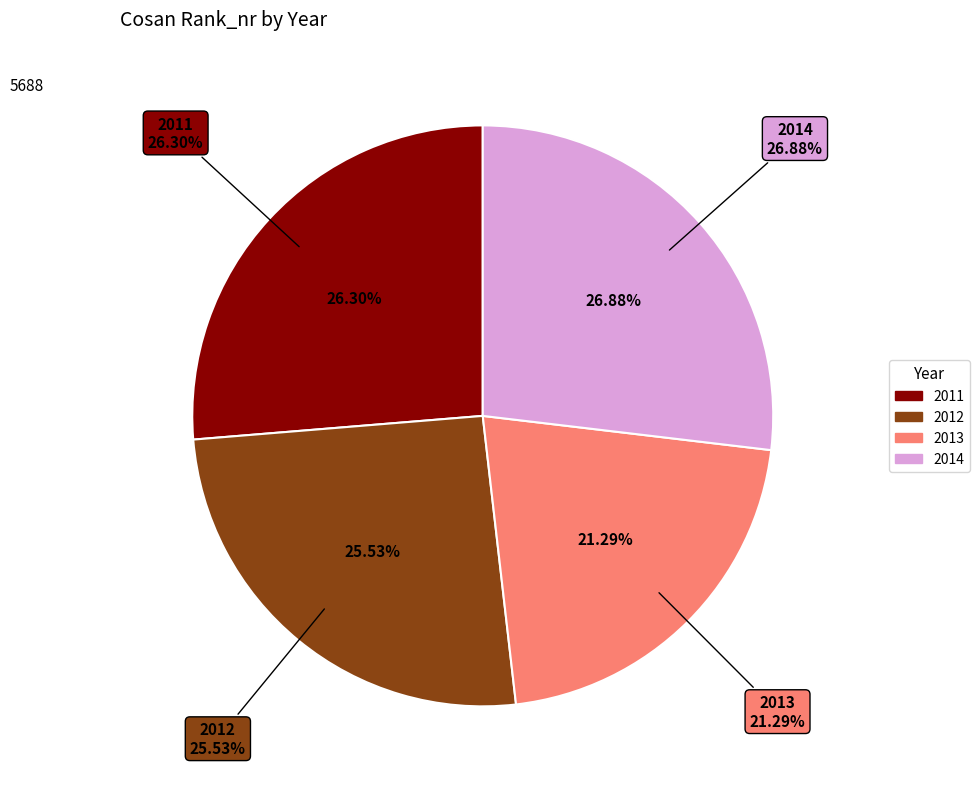

Is the sum of 2013 and 2012 greater than half?

No